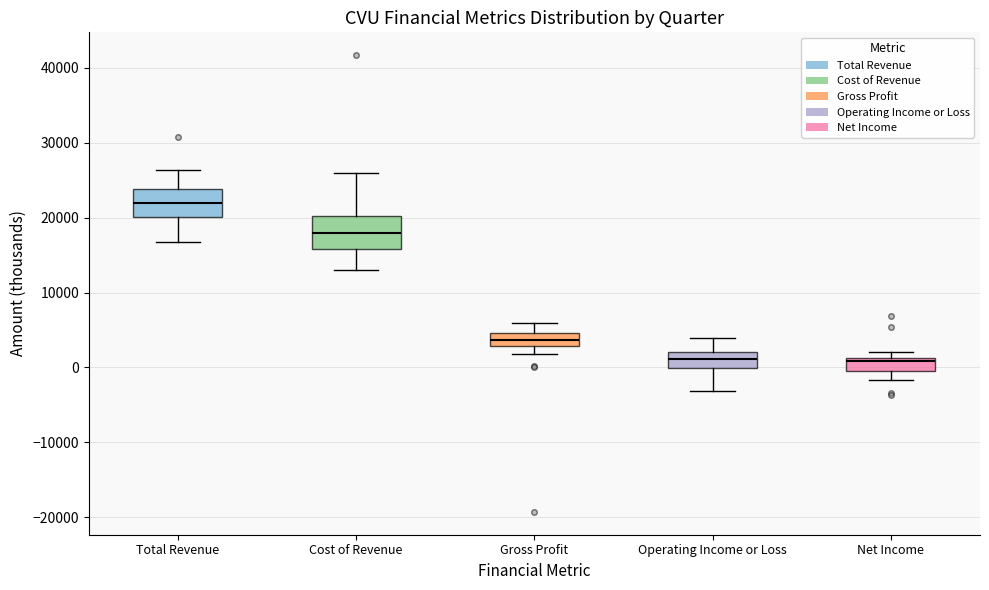

Reading left to right, transcribe this box plot: for each box, give where its median line is, the range the box spans, and where its two whiskers end, as read against the y-axis. The values are not printed on the chart, so give them approximately, as read against the axis.

Total Revenue: median 22000, box 20000 to 24000, whiskers 17000 to 26000
Cost of Revenue: median 18000, box 16000 to 20000, whiskers 13000 to 26000
Gross Profit: median 4000, box 3000 to 5000, whiskers 2000 to 6000
Operating Income or Loss: median 1000, box 0 to 2000, whiskers -3000 to 4000
Net Income: median 1000 (just below the box's upper edge), box 0 to 1000, whiskers -2000 to 2000